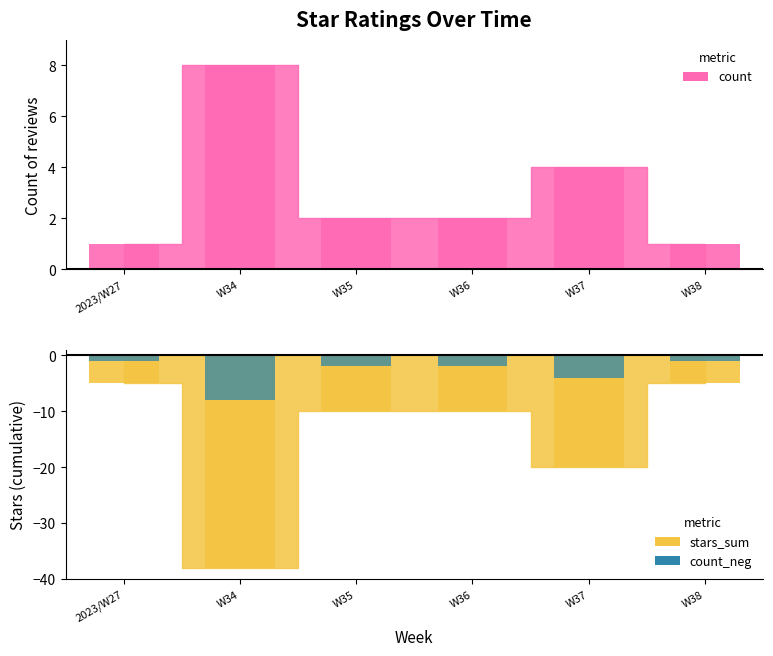

Is it true that stars_sum_bar equals -10 at W35?

True